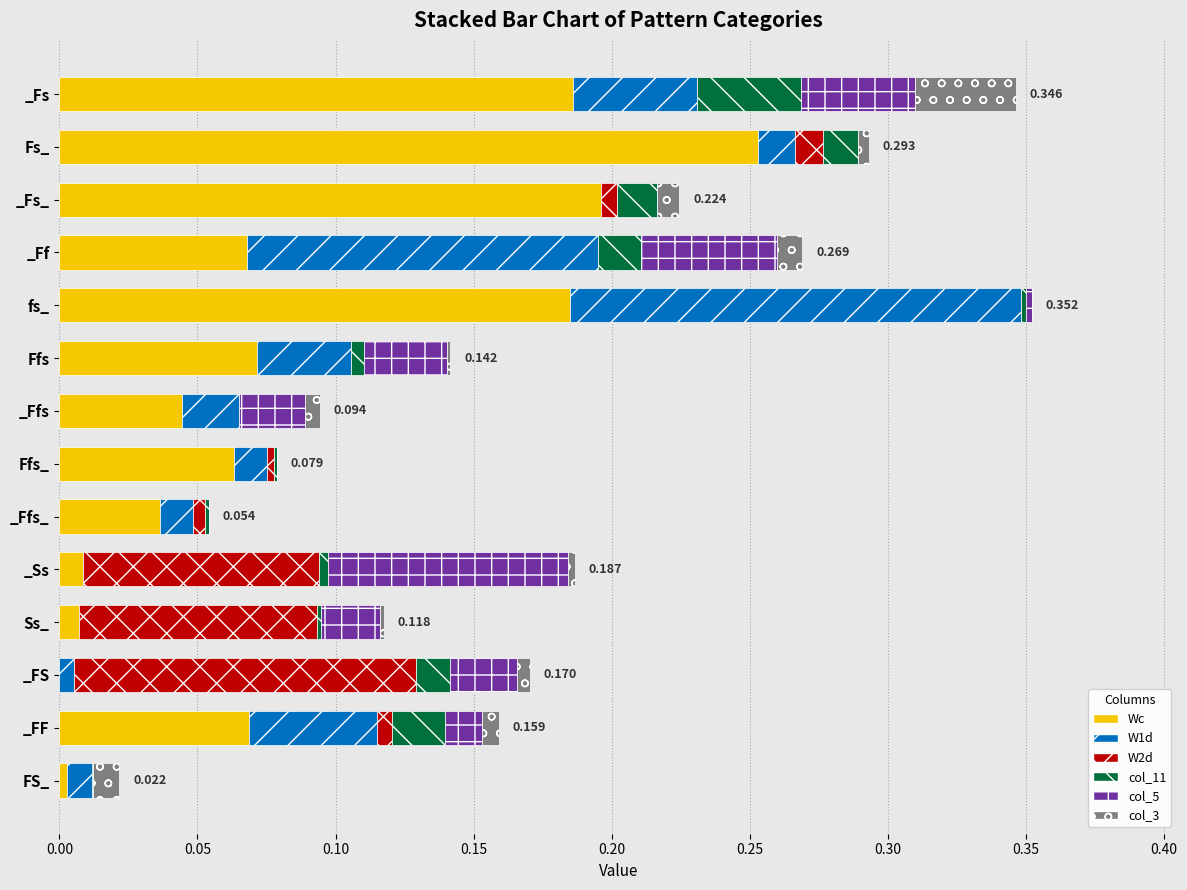

Which category has the highest value in the Wc series?

Fs_